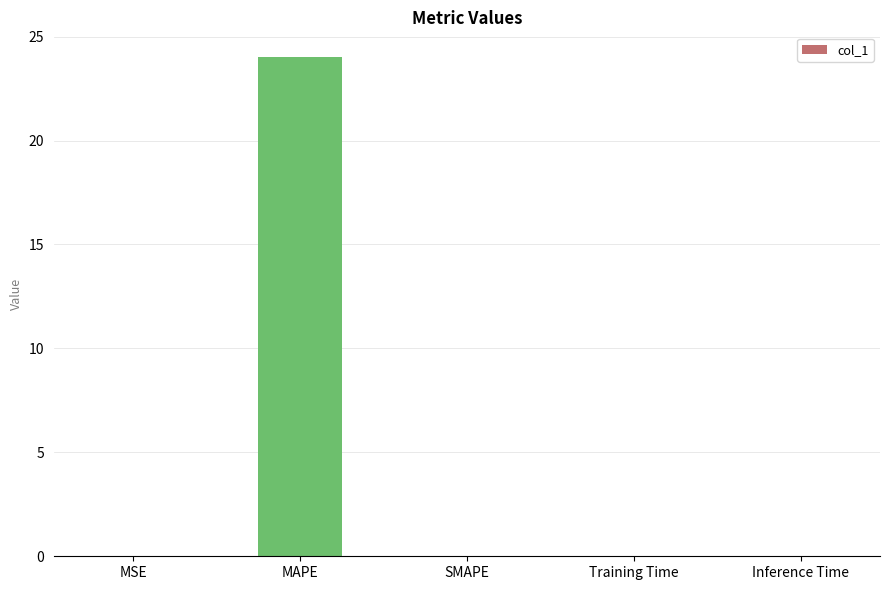

What is the sum of all values?

24.0